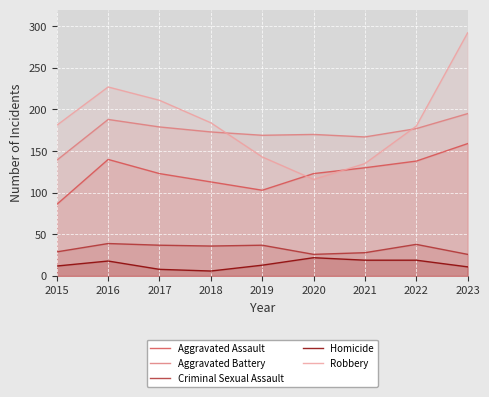

True or false: Criminal Sexual Assault and Aggravated Battery cross at least once.

False